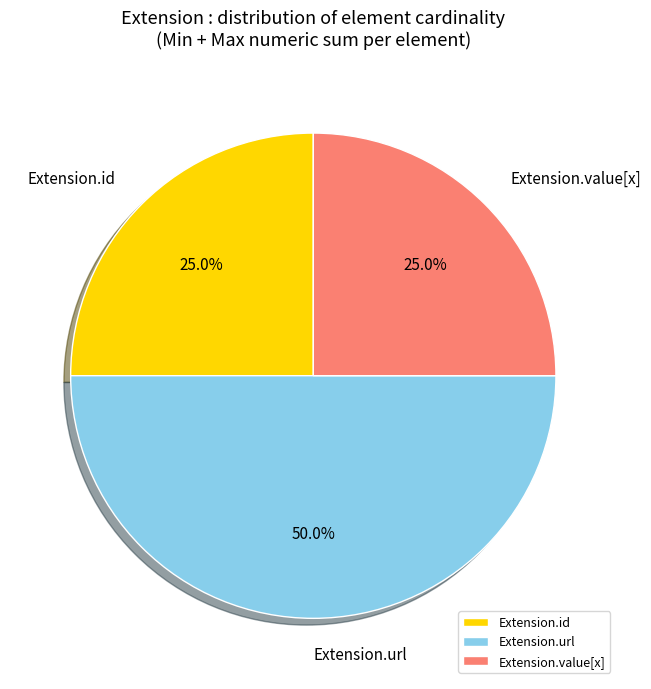

Does Extension.id represent more than half of the total?

No